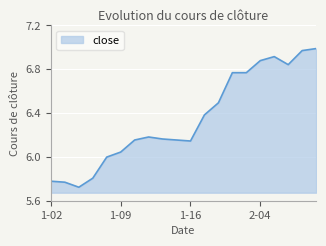

Does the chart have visible grid lines?

Yes